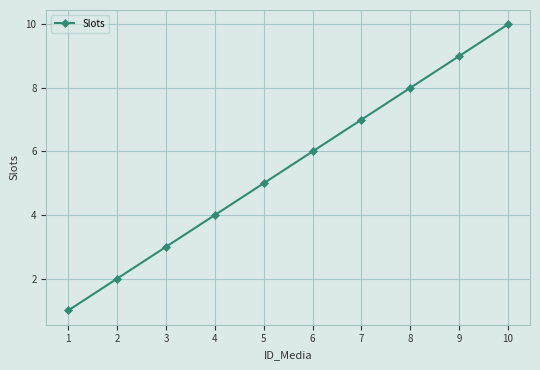

Which category has the lowest value across all series?

1